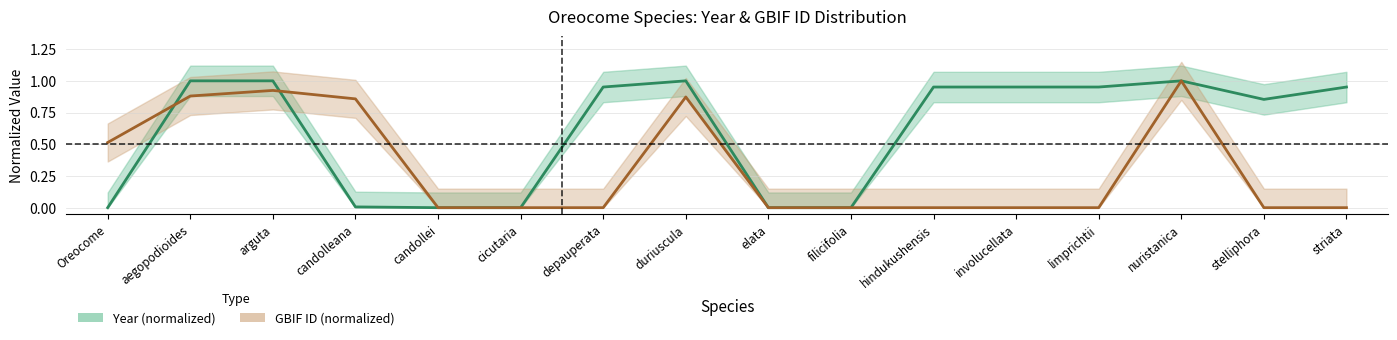

The value of year at Oreocome is 0.5. True or false?

False